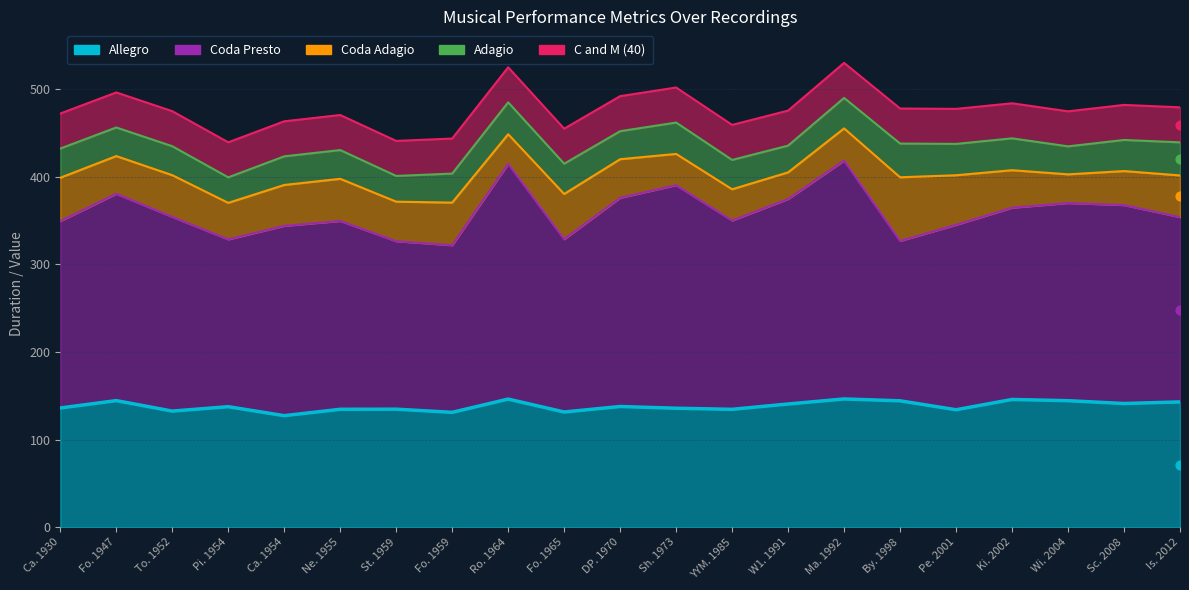

Which series has the largest total across all categories?

Coda Presto